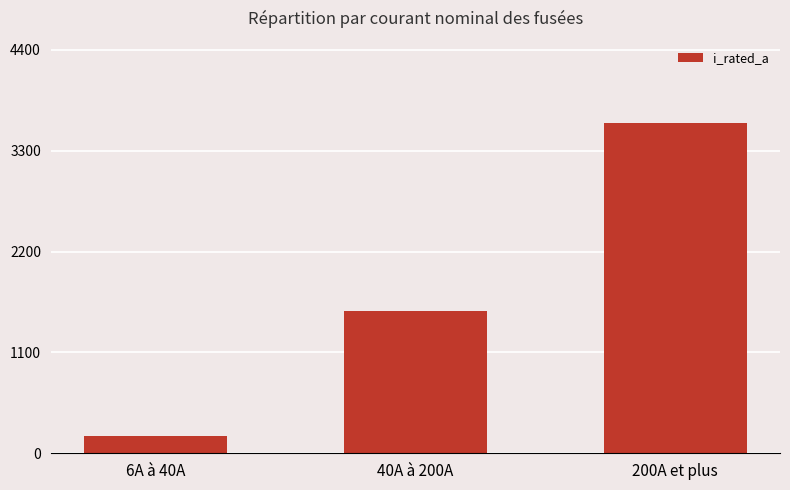

How many distinct data groups are displayed?

1